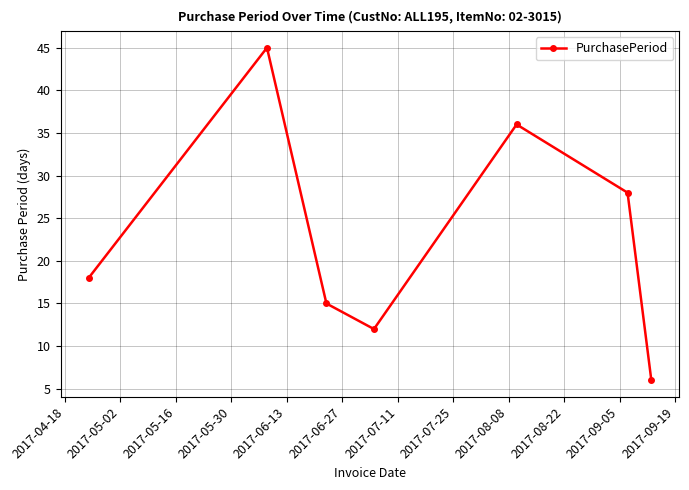

What is the value of the 5th point from the left?

36